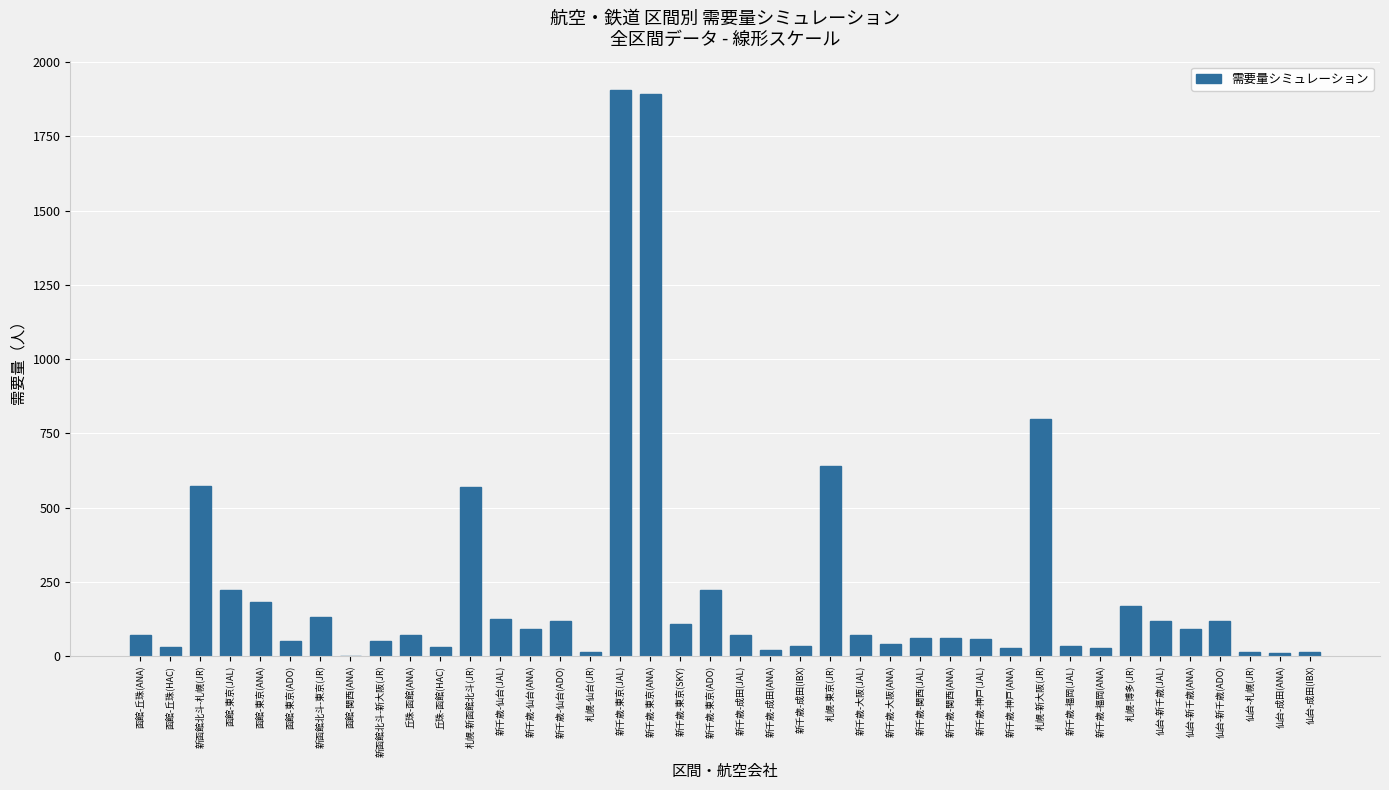

At which label is the value closest to 953?

札幌-新大阪(JR)